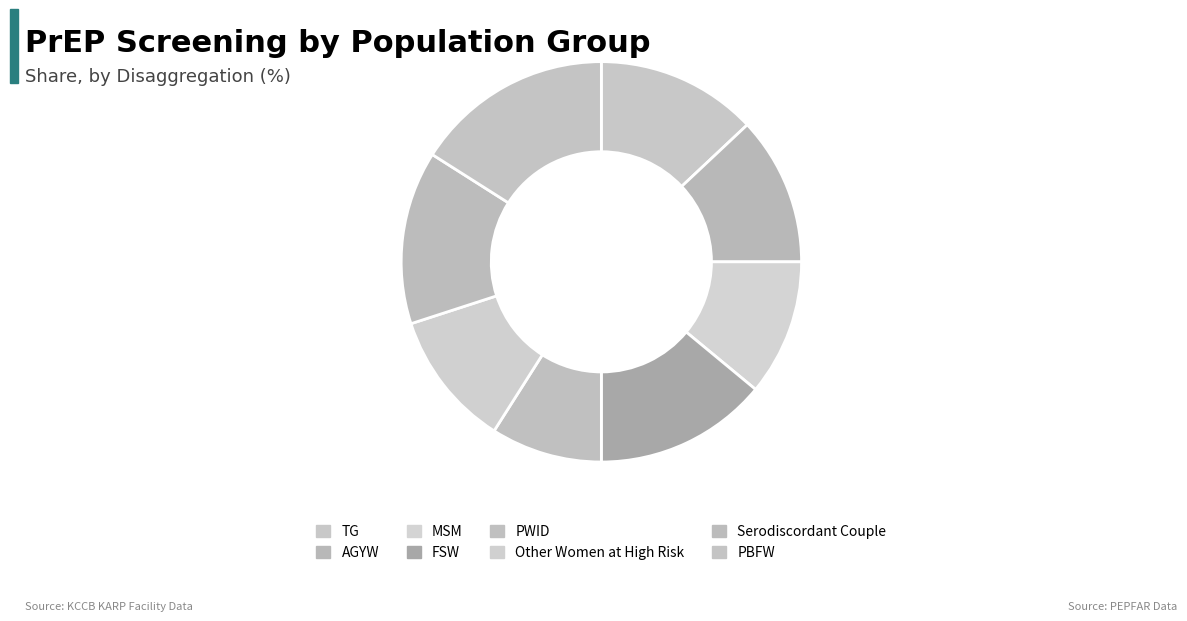

To the nearest percent, what is the difference between the PWID and PBFW slice percentages?

7%